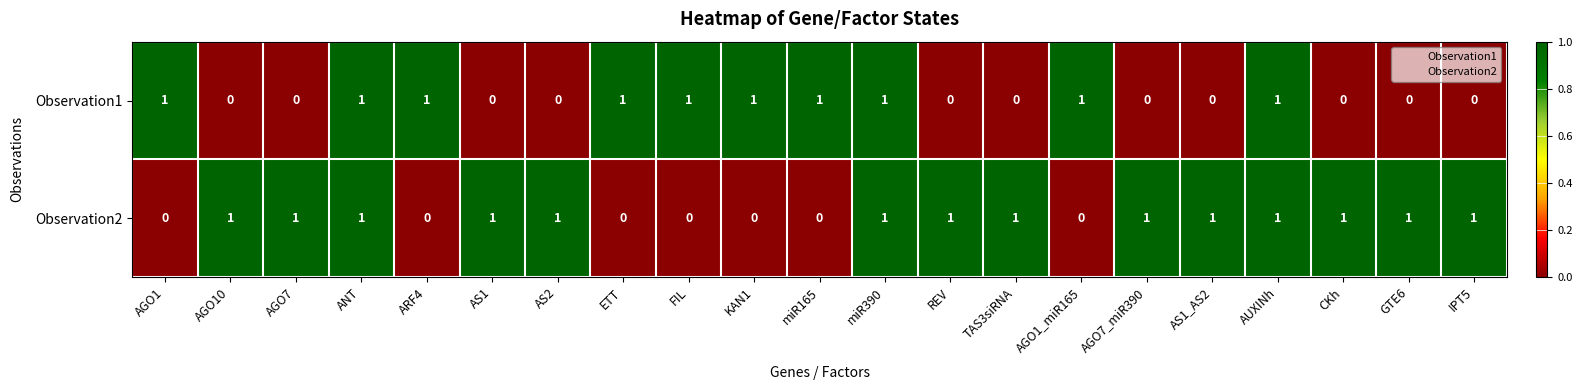

How many categories are shown in the chart?

21